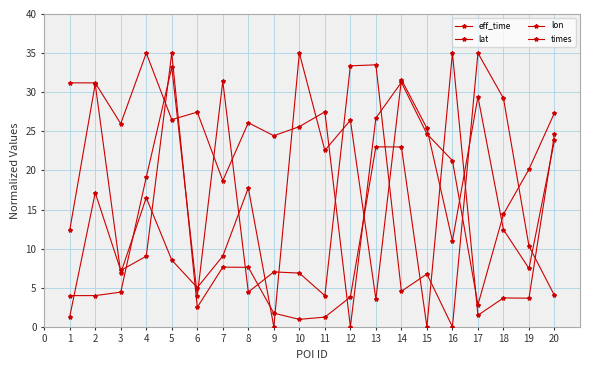

Rank the series by their average value, from highest to lowest.

lat, eff_time, lon, times